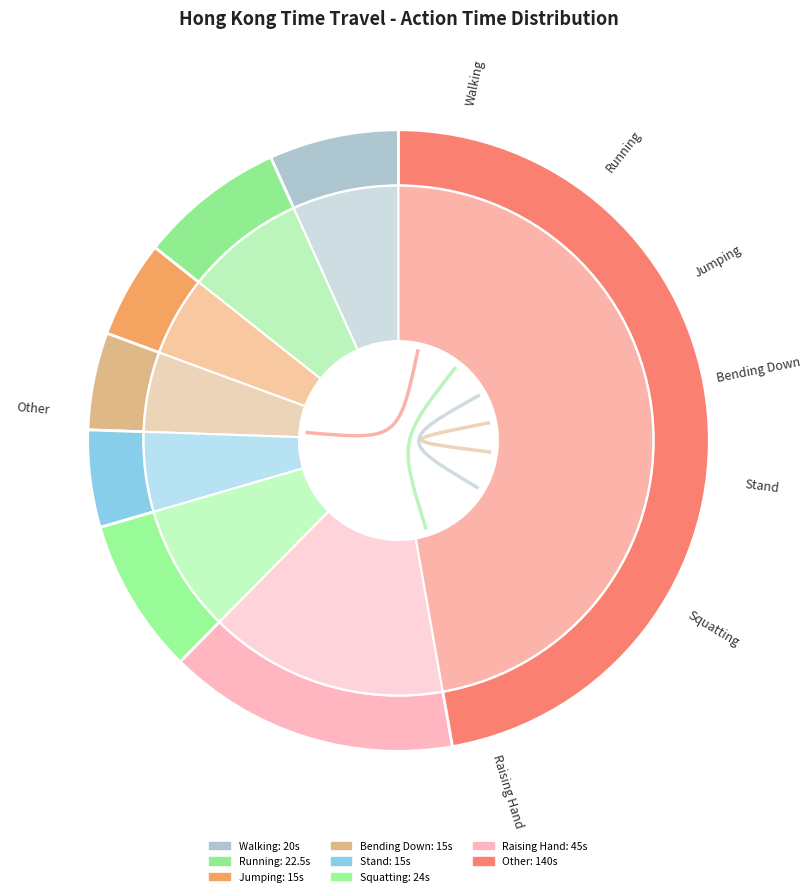

Which slice is the smallest?

Jumping Center